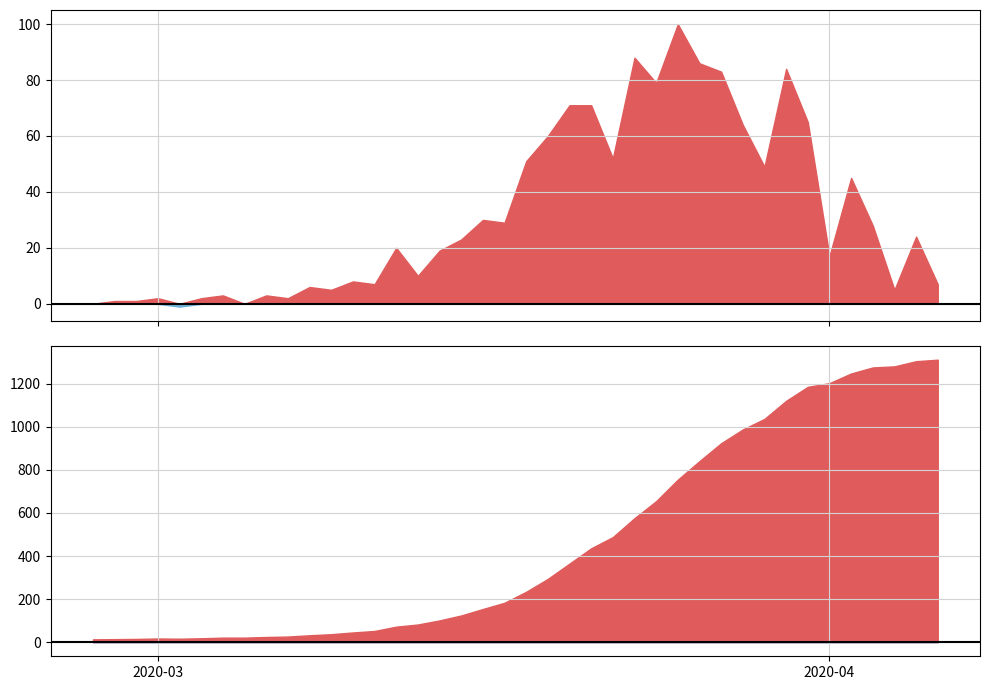

Which has a higher value, 2020-02-28 or 2020-03-03?

2020-03-03